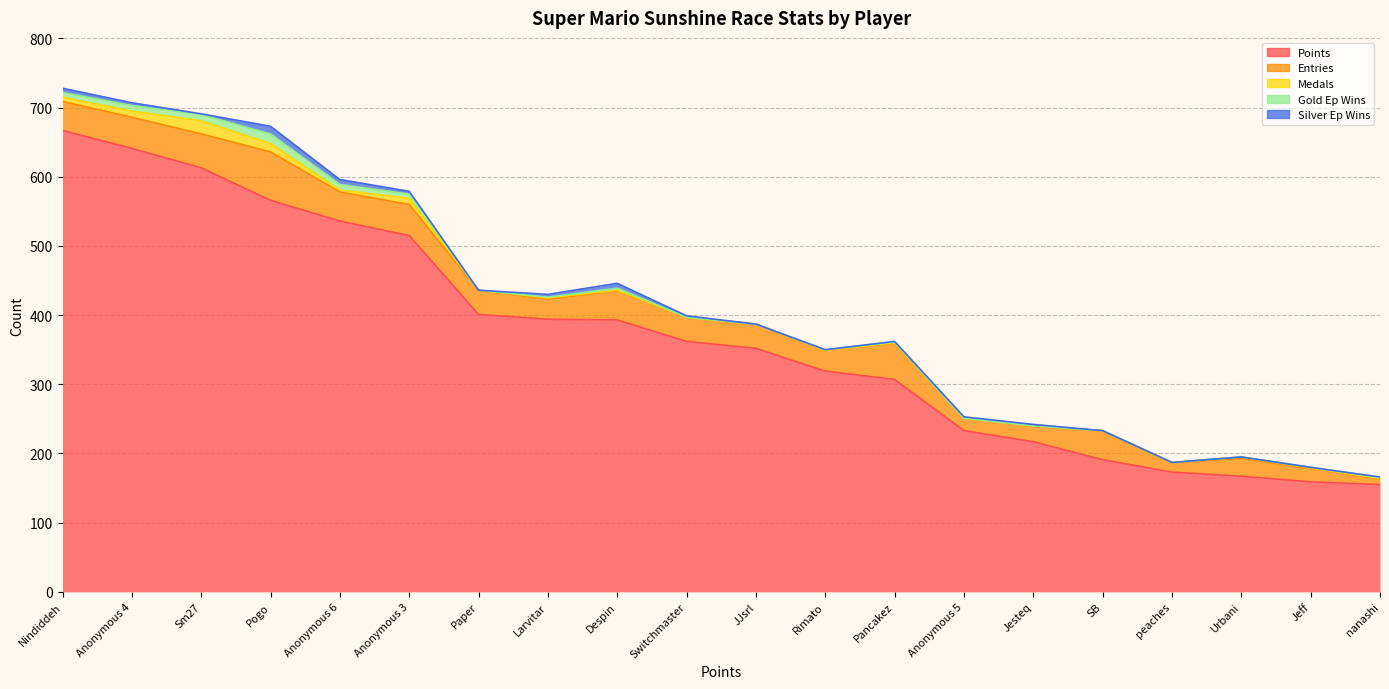

Is it true that Entries equals 32 at Jeff?

False